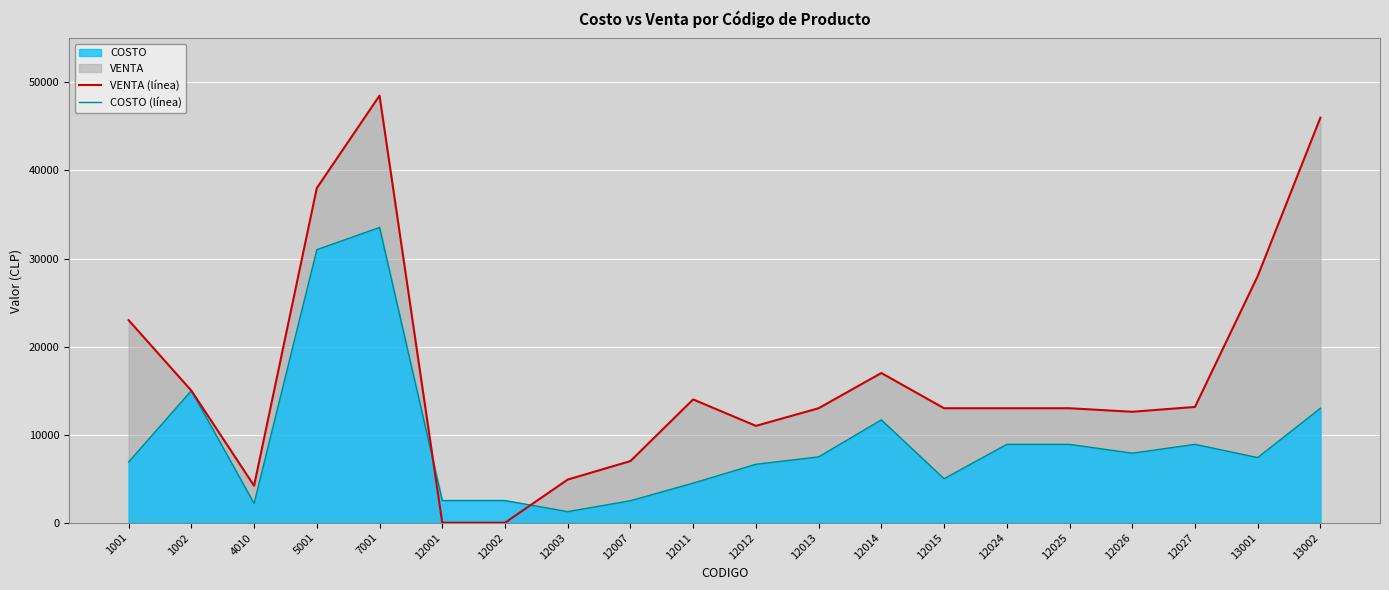

Is the value of COSTO (línea) at 12011 greater than the value of VENTA (línea) at 12013?

No